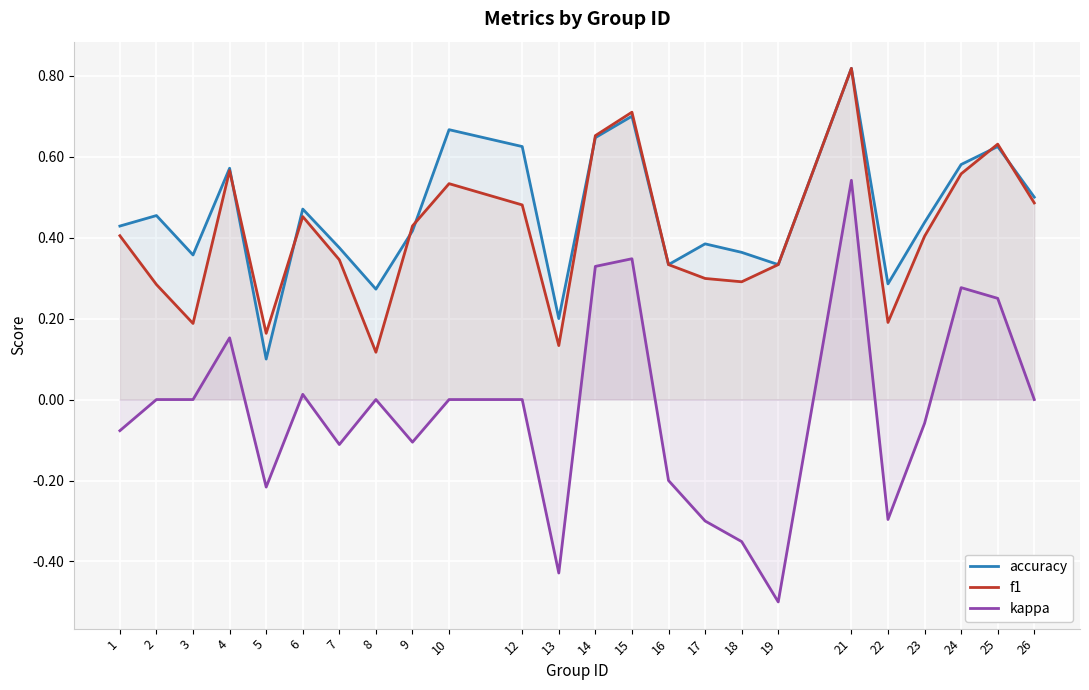

True or false: accuracy and kappa cross at least once.

False